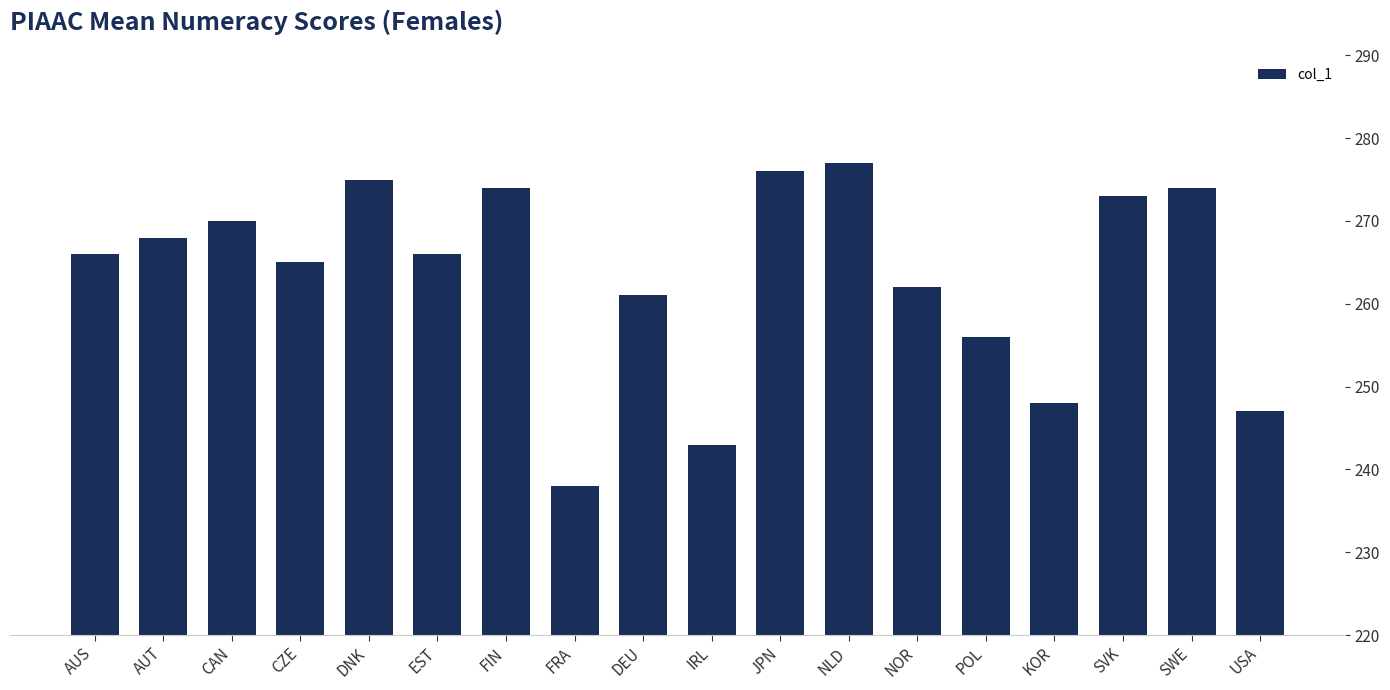

Does the chart contain stacked bars?

No